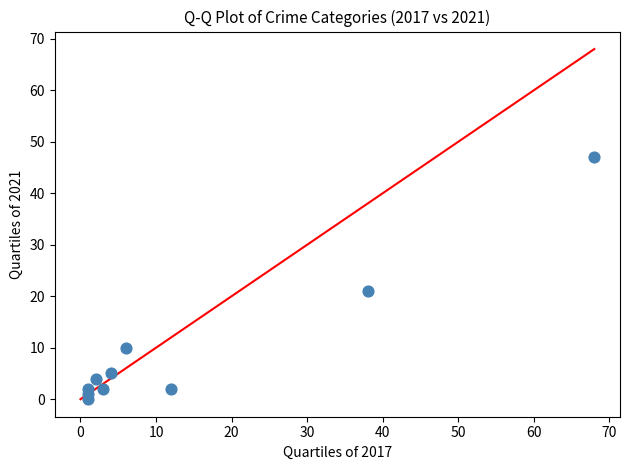

What Y value in the scatter plot is closest to 23?

21